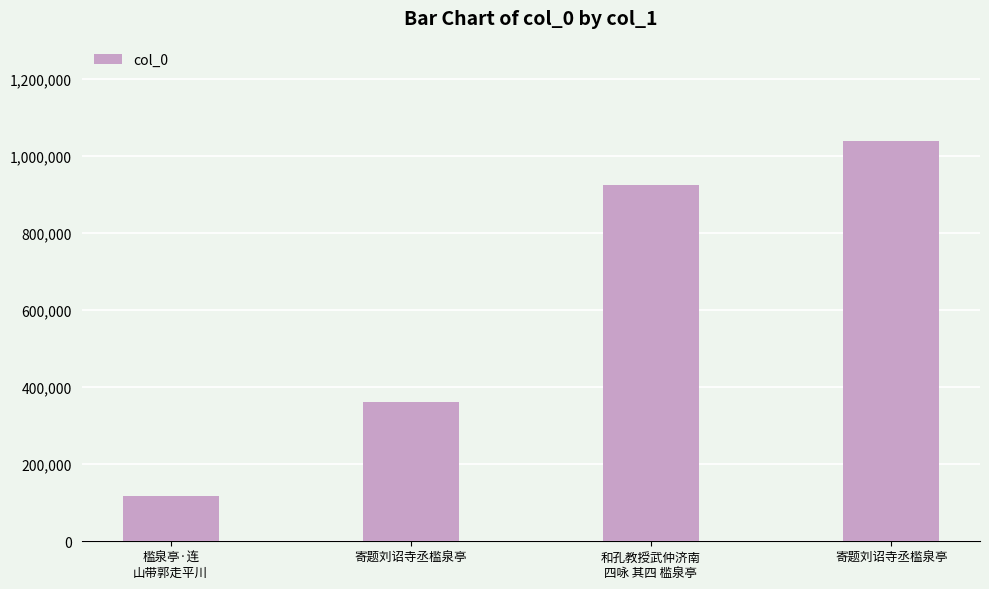

Is it true that the value at 寄题刘诏寺丞槛泉亭 is 649888?

False